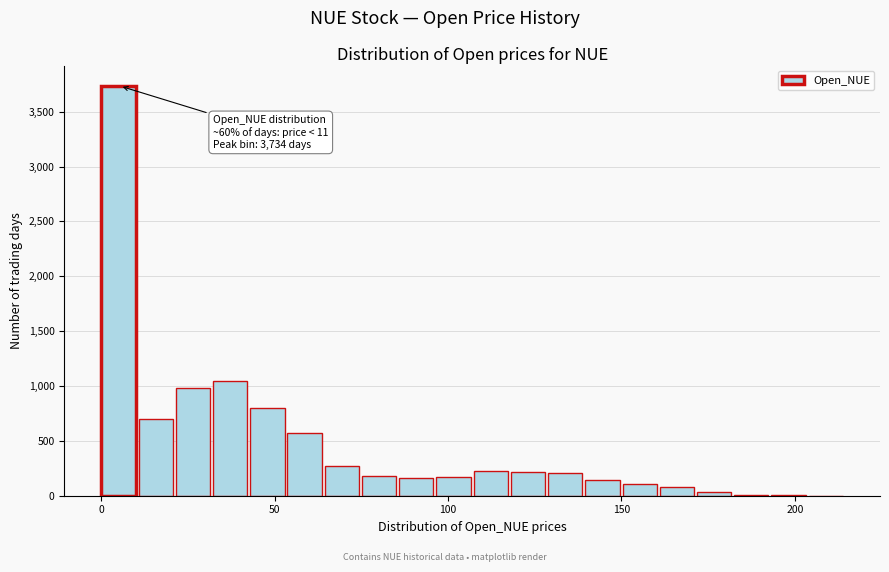

Around what value on the x-axis is the tallest bar? Give the approximate position of its centre, as read against the axis.

5